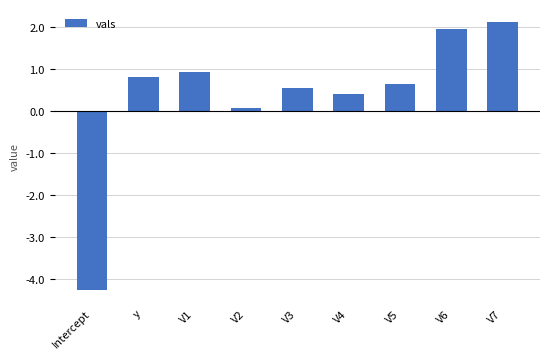

List the labels in order of value, smallest first.

Intercept, V2, V4, V3, V5, y, V1, V6, V7